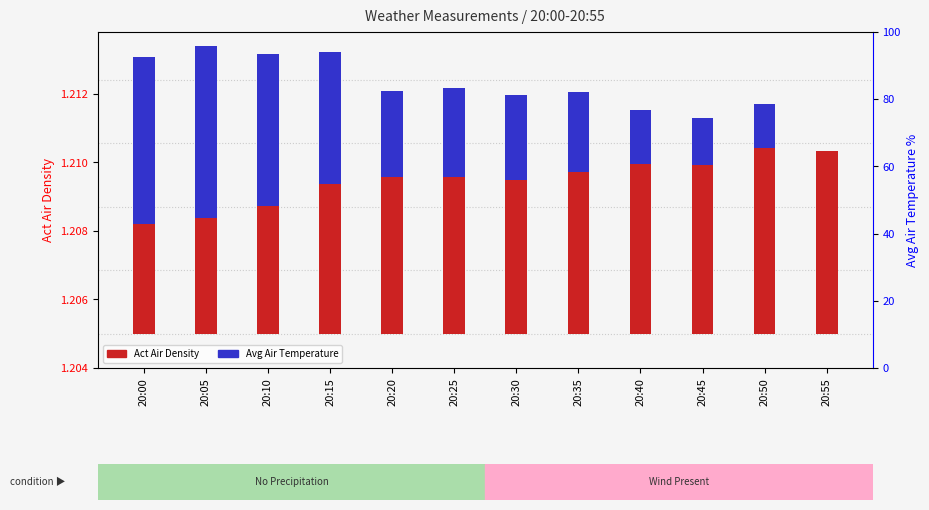

Which category has the lowest value in the Avg Air Temperature series?

20:55